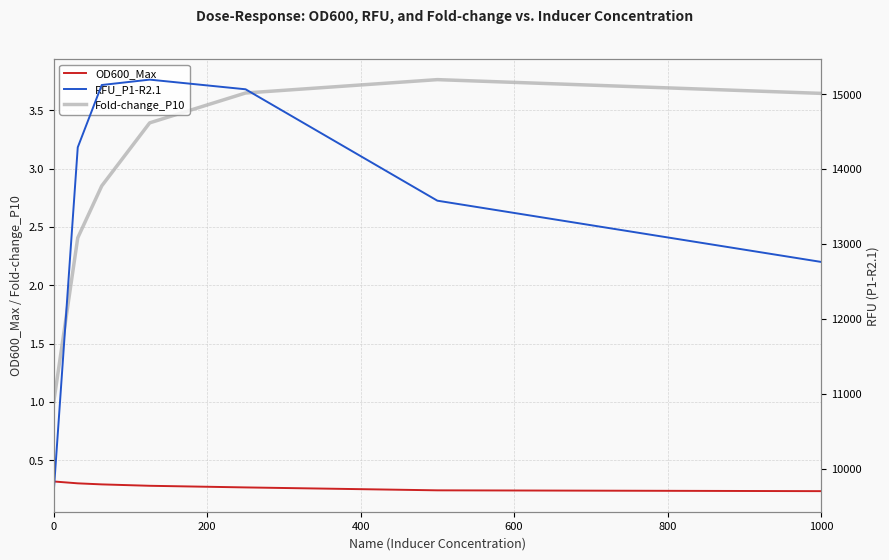

True or false: RFU_P1-R2.1 and Fold-change_P10 cross at least once.

False